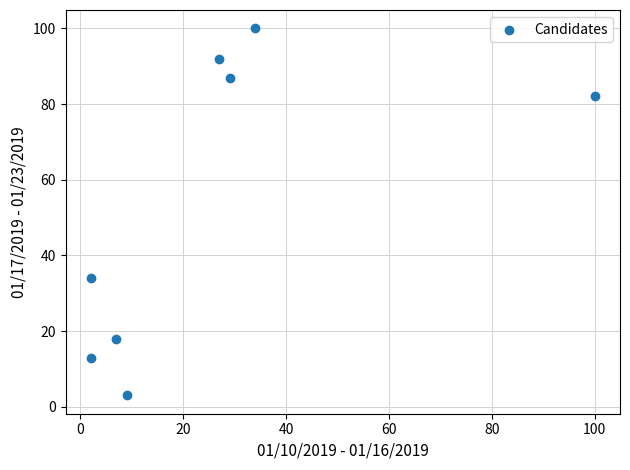

What Y value in the scatter plot is closest to 51?

34